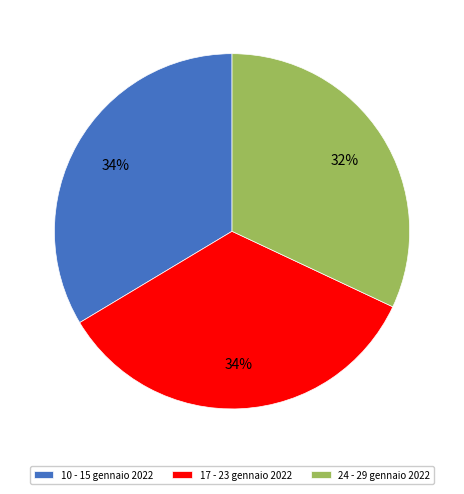

Is it true that 24 - 29 gennaio 2022 is 32% of the pie?

True